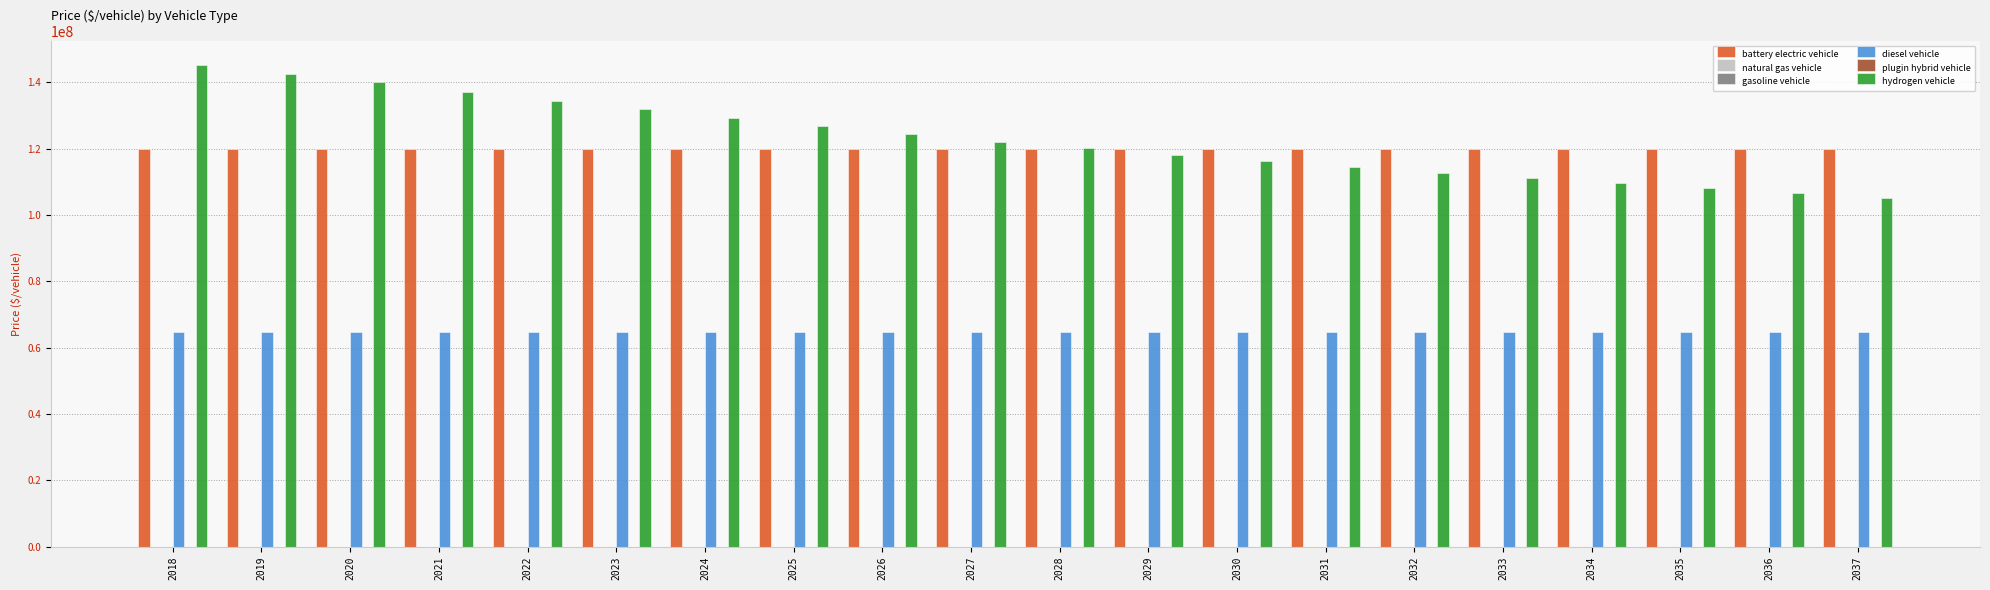

Is the value of hydrogen vehicle at 2026 greater than the value of plugin hybrid vehicle at 2034?

Yes